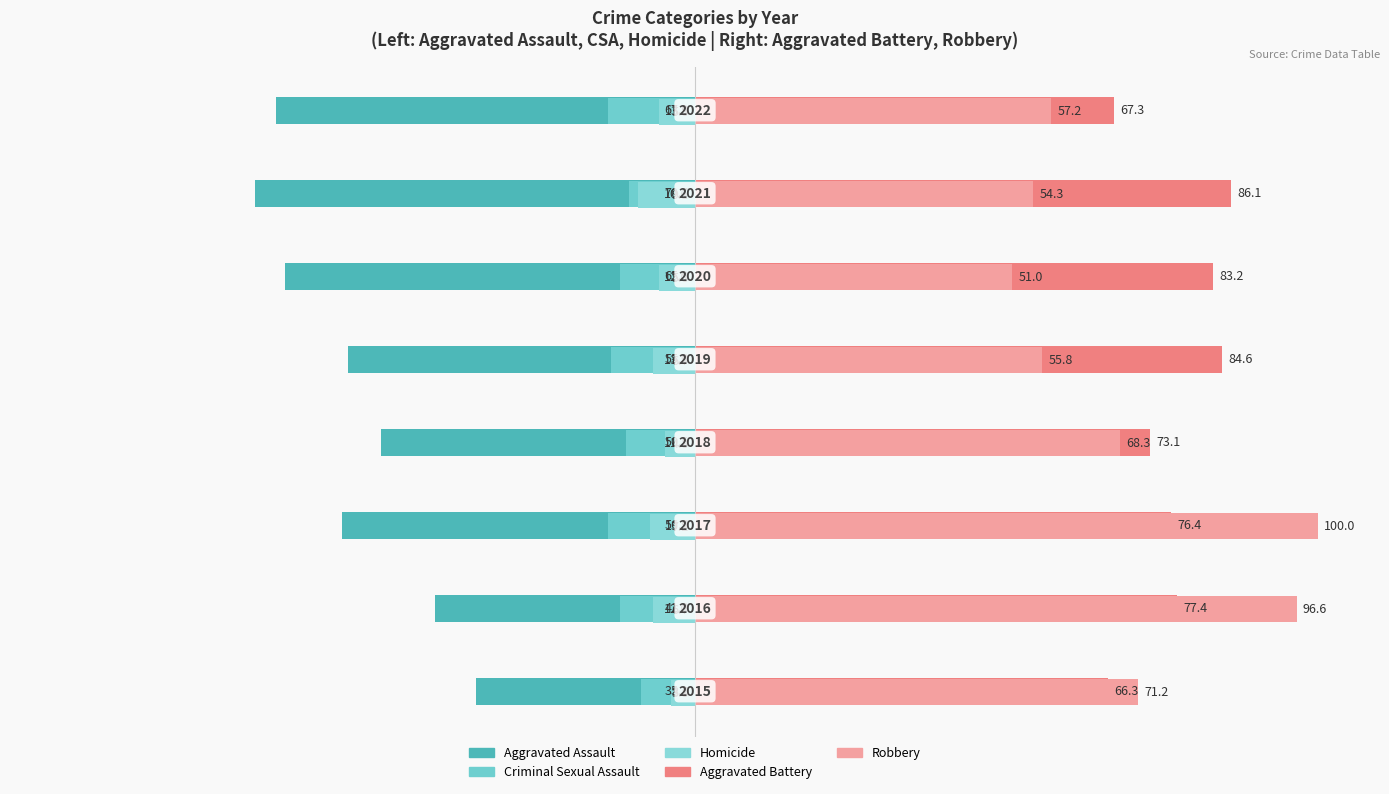

What is the value of the Aggravated Assault bar at the 7th from the left?

-70.7